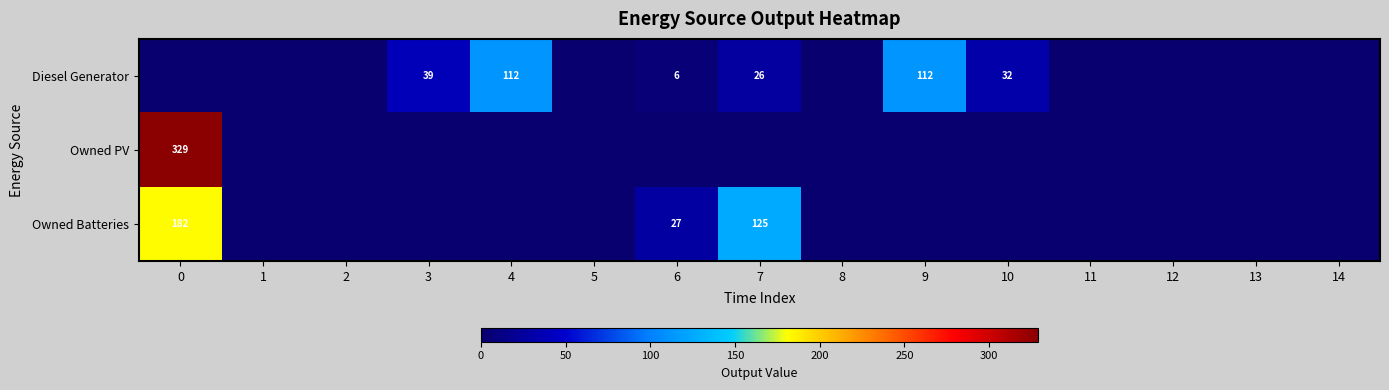

The value of Owned PV at 0 is 201. True or false?

False